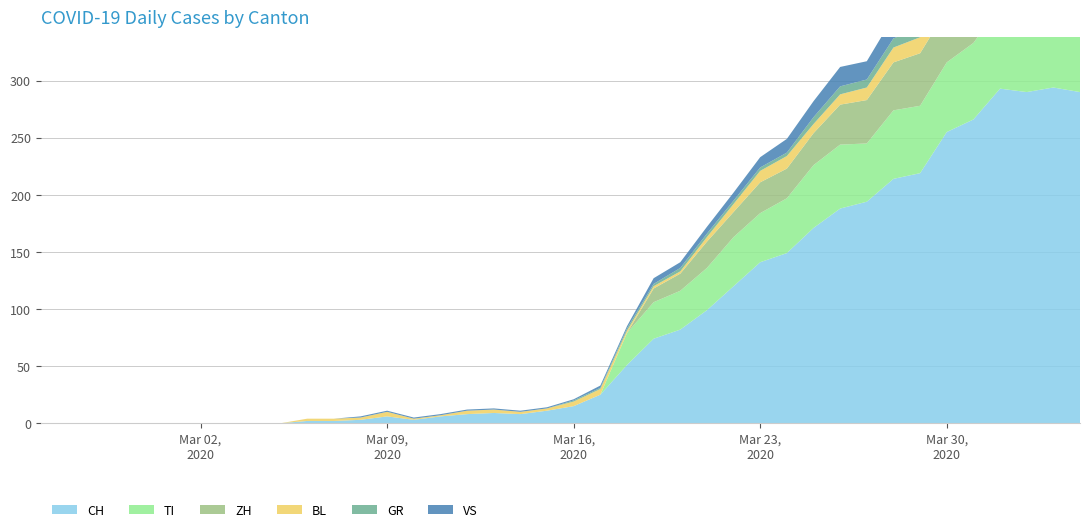

Reading right to left, transcribe all the data shown in this chart.

CH: 290	294	290	293	266	255	219	214	194	188	171	149	141	120	99	82	74	51	25	15	11	8	9	8	6	3	6	3	2	2	0	0	0	0	0	0	0	0	0	0
TI: 67	67	73	72	67	61	59	60	51	56	55	48	43	43	37	34	32	28	0	0	0	0	0	0	0	0	0	0	0	0	0	0	0	0	0	0	0	0	0	0
GR: 10	10	11	11	10	9	8	8	7	7	6	3	3	3	3	3	2	2	1	1	0	0	0	0	0	0	0	0	0	0	0	0	0	0	0	0	0	0	0	0
VS: 23	23	24	25	23	23	21	19	16	17	14	12	9	7	6	5	5	2	2	1	1	1	1	1	1	1	1	1	0	0	0	0	0	0	0	0	0	0	0	0
BL: 17	18	18	17	16	16	14	13	11	9	8	11	10	7	4	2	2	2	5	4	2	2	3	3	1	1	4	2	2	2	0	0	0	0	0	0	0	0	0	0
ZH: 59	57	53	54	50	46	46	42	38	35	28	26	27	22	23	15	12	0	0	0	0	0	0	0	0	0	0	0	0	0	0	0	0	0	0	0	0	0	0	0